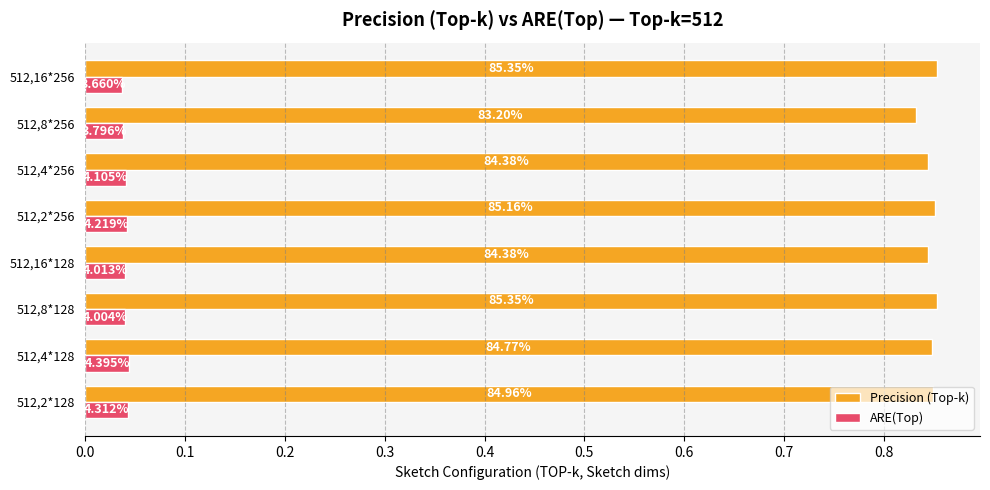

What are all the series names shown in the legend?

Precision (Top-k), ARE(Top)